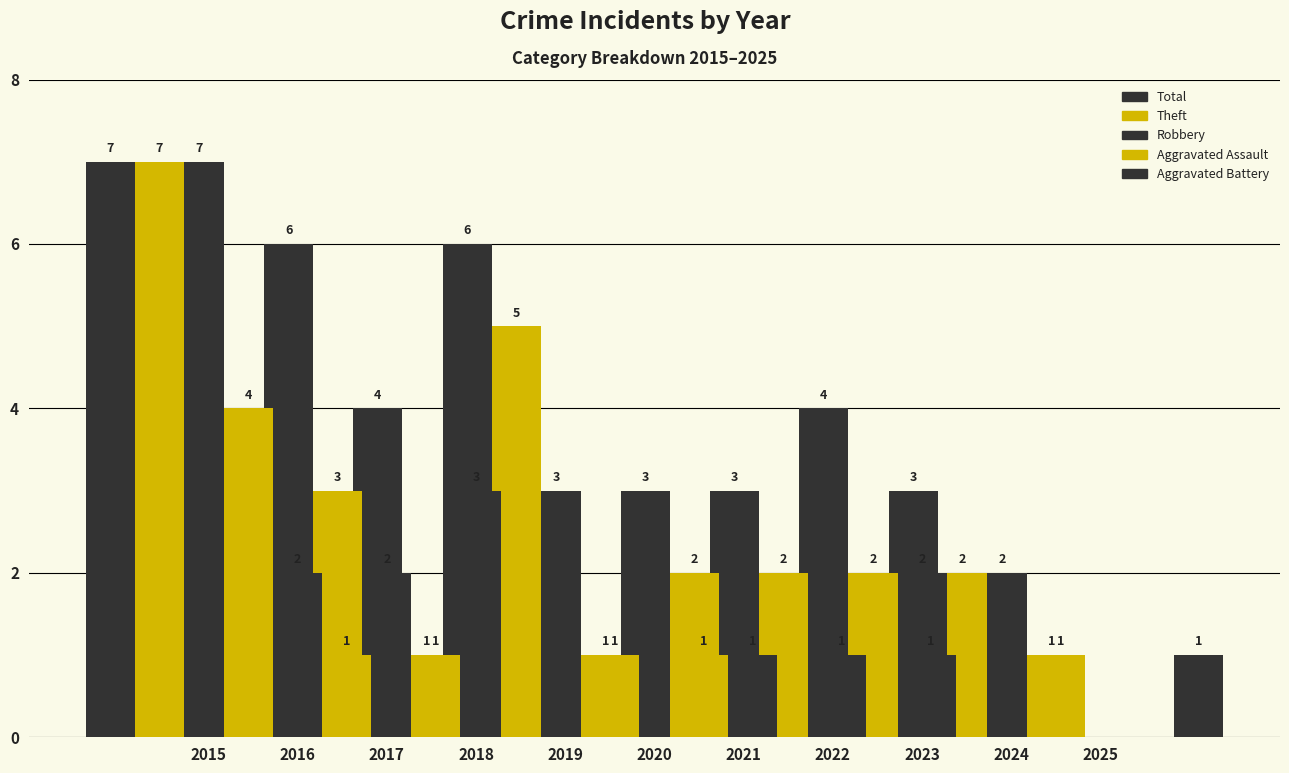

Reading right to left, extract all data points from this chart.

Total: 2	3	4	3	3	3	6	4	6	7	7
Theft: 1	2	2	2	2	1	5	1	3	4	7
Robbery: 0	0	2	0	0	0	0	3	2	2	0
Aggravated Assault: 0	1	0	0	0	1	1	0	1	1	0
Aggravated Battery: 1	0	0	1	1	1	0	0	0	0	0